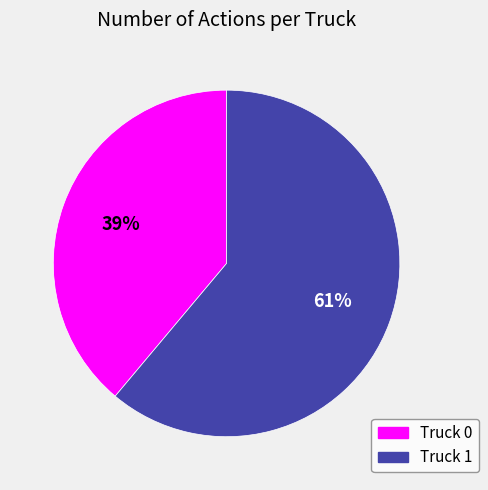

What percentage is the Truck 1 slice, to the nearest percent?

61%